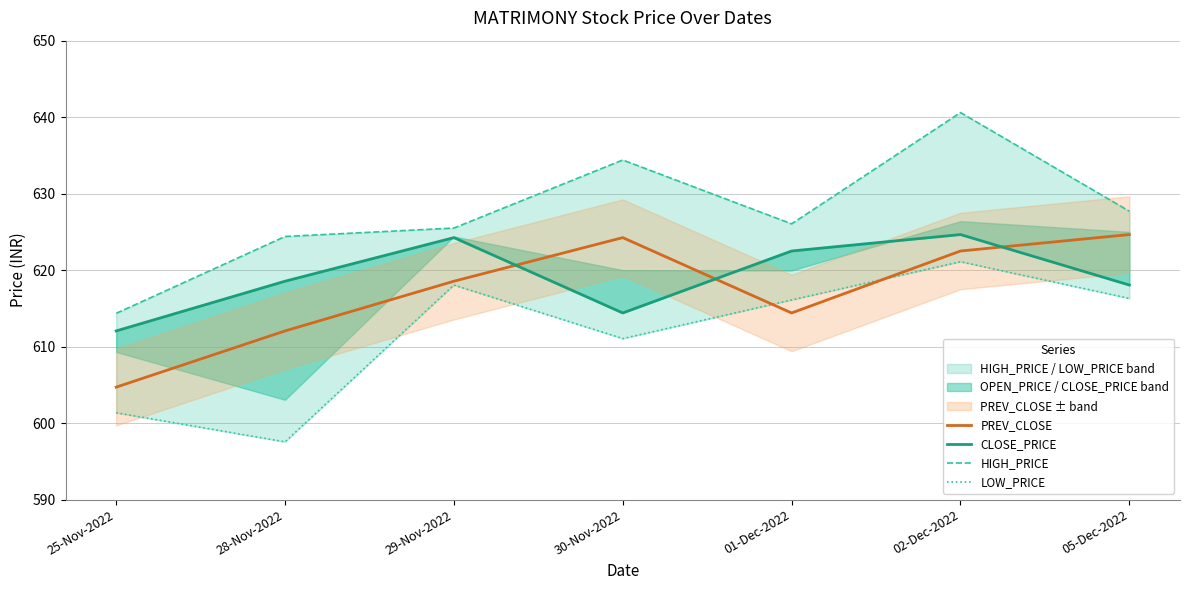

How many lines are shown in the chart?

4